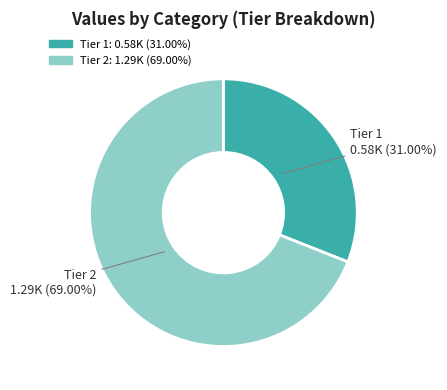

What is the smallest slice in the pie chart?

Tier 1